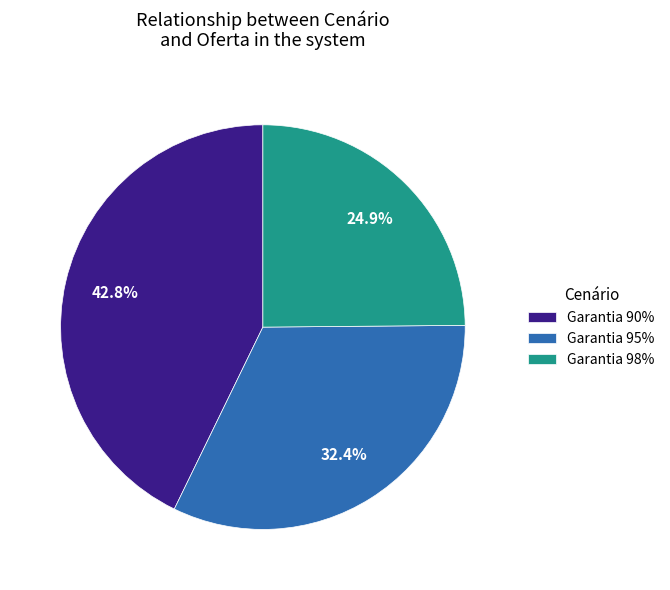

To the nearest percent, what percentage of the pie is Garantia 98%?

25%